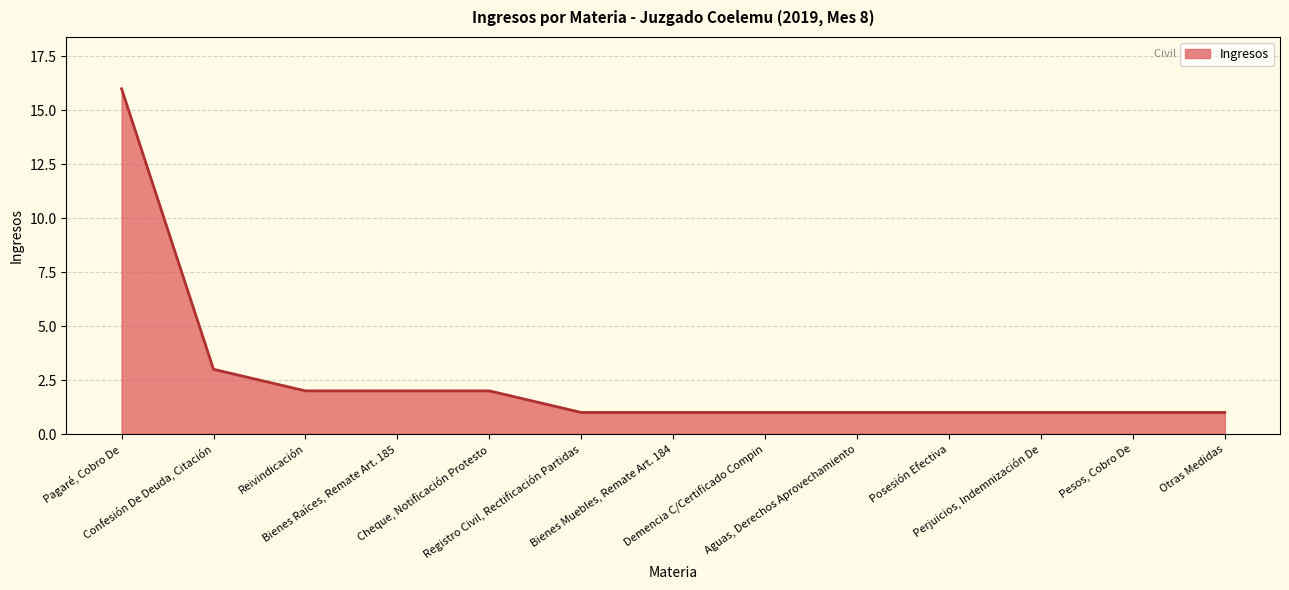

Between Aguas, Derechos Aprovechamiento and Cheque, Notificación Protesto, which is larger?

Cheque, Notificación Protesto